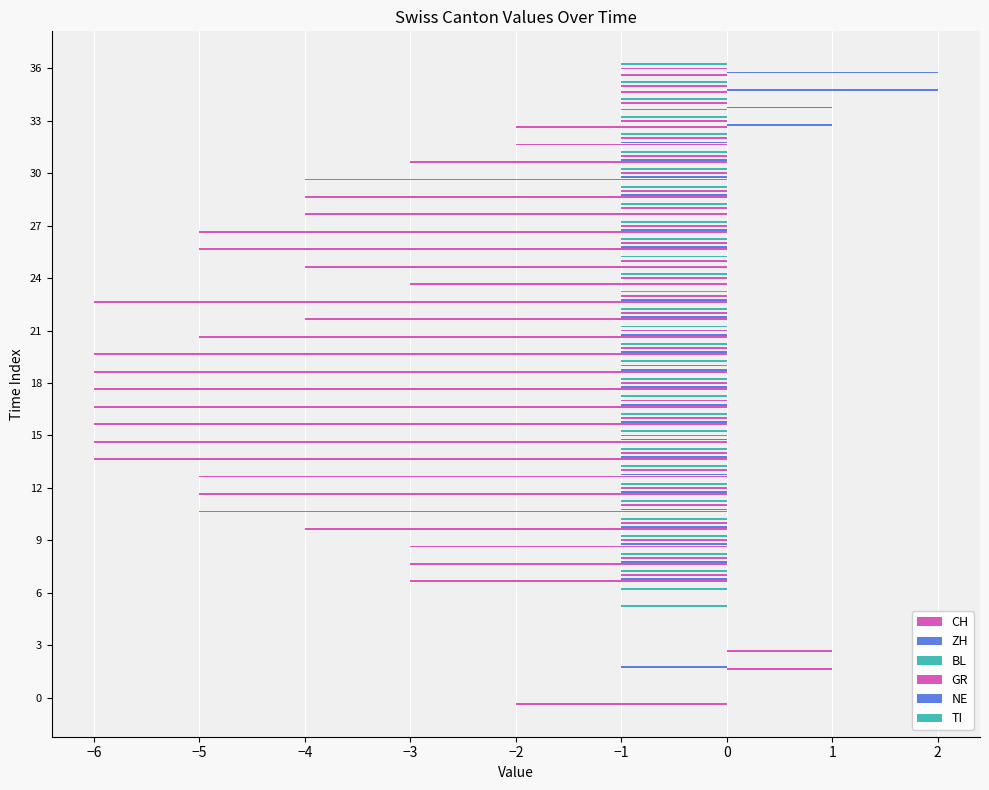

What is the highest value of the ZH series?

2.0